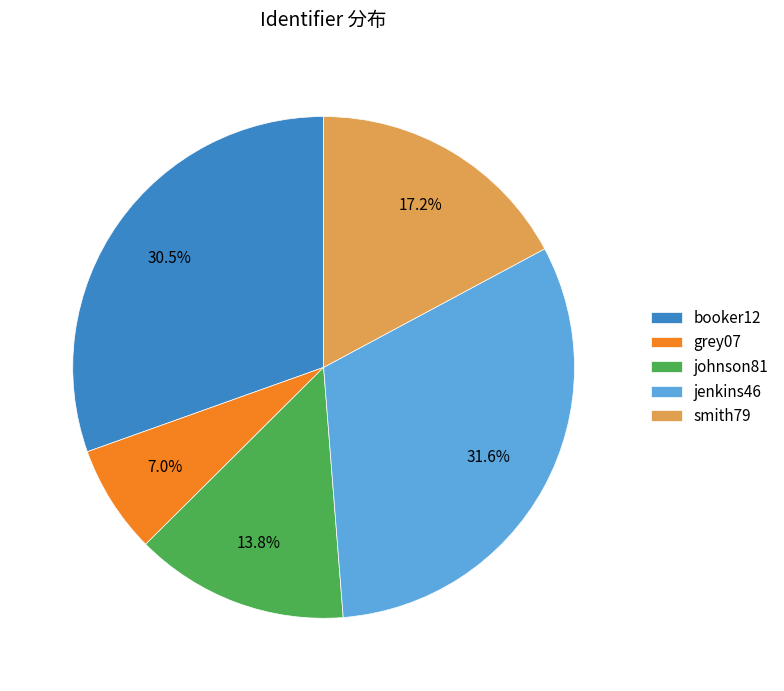

How many segments does this pie chart have?

5